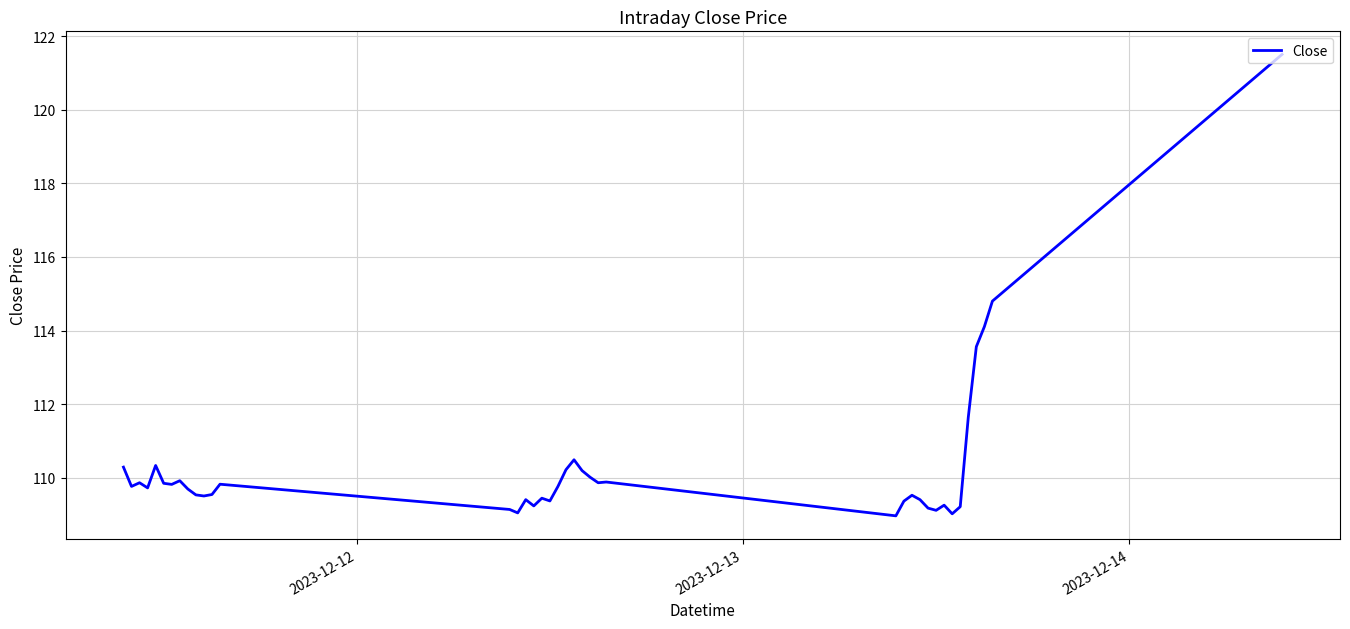

Does the chart display data point markers on the line(s)?

No